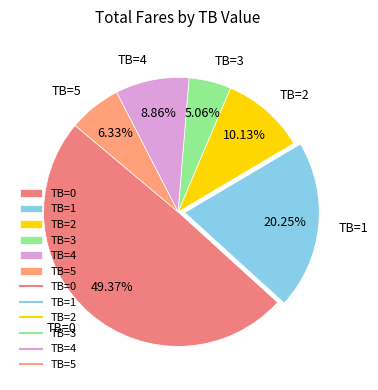

True or false: TB=0 accounts for 49% of the total.

True